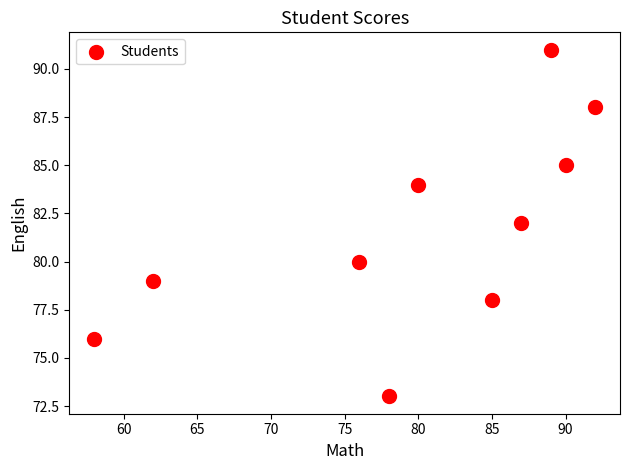

What is the range of Y values (max minus min)?

18